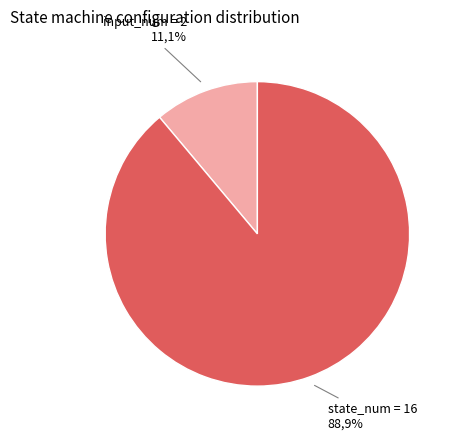

Does input_num = 2 account for over 50% of the chart?

No